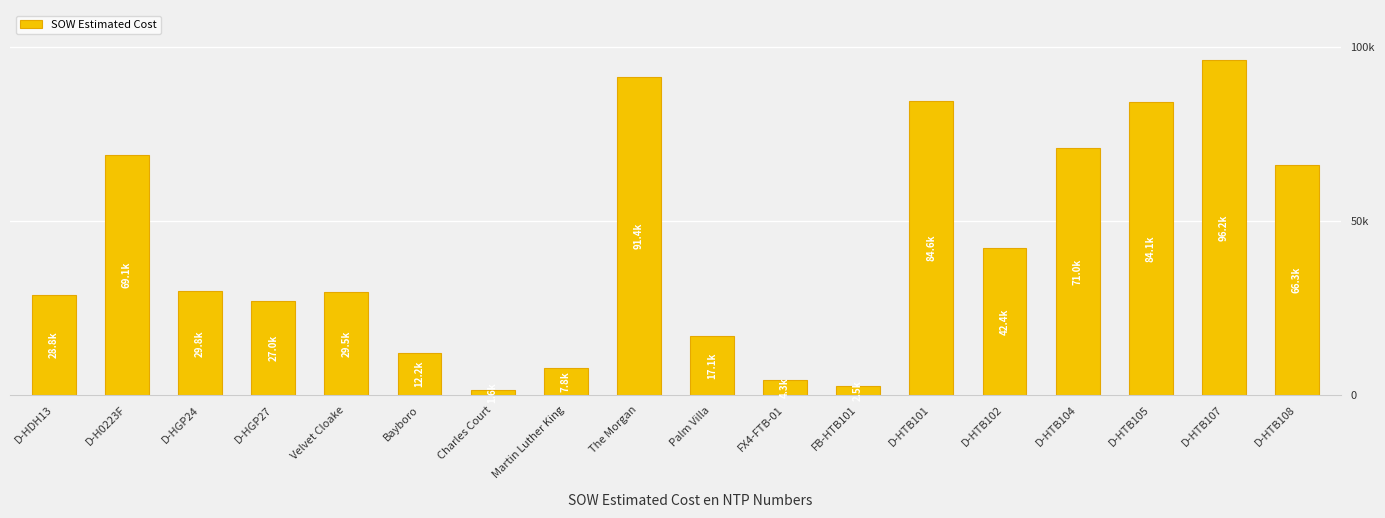

What is the label of the 2nd bar from the right?

D-HTB107